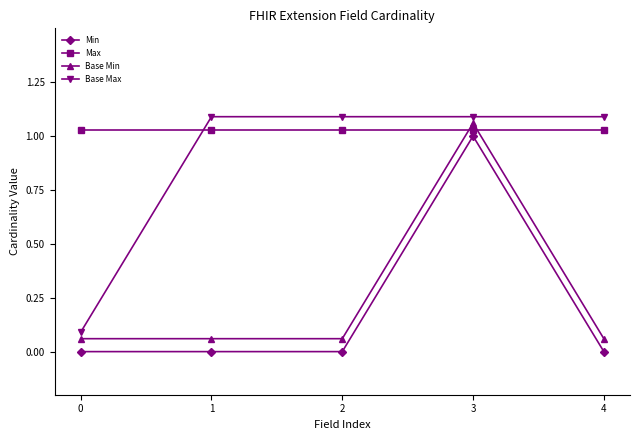

At how many categories does at least one series exceed 0?

5